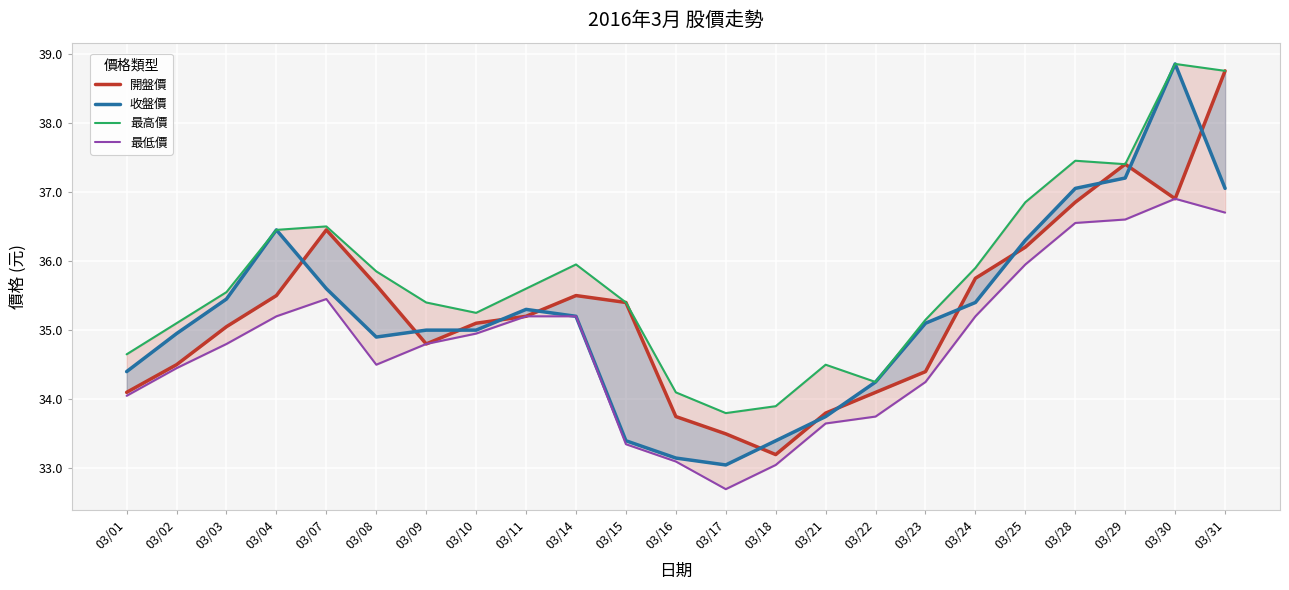

In 開盤價, how many points are higher than both neighbors (excluding endpoints)?

3